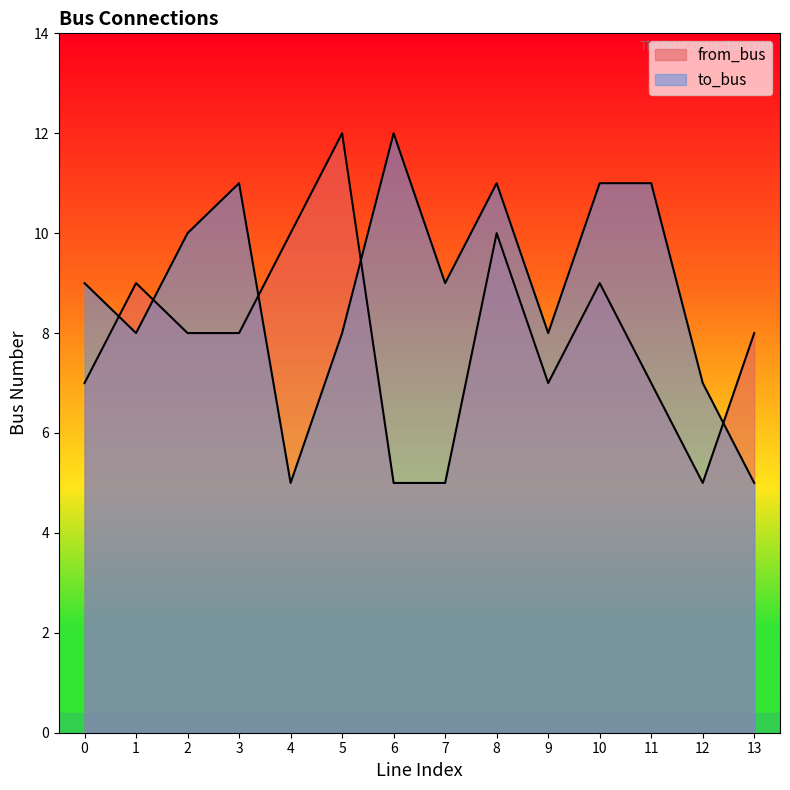

What is the maximum value shown in the chart?

12